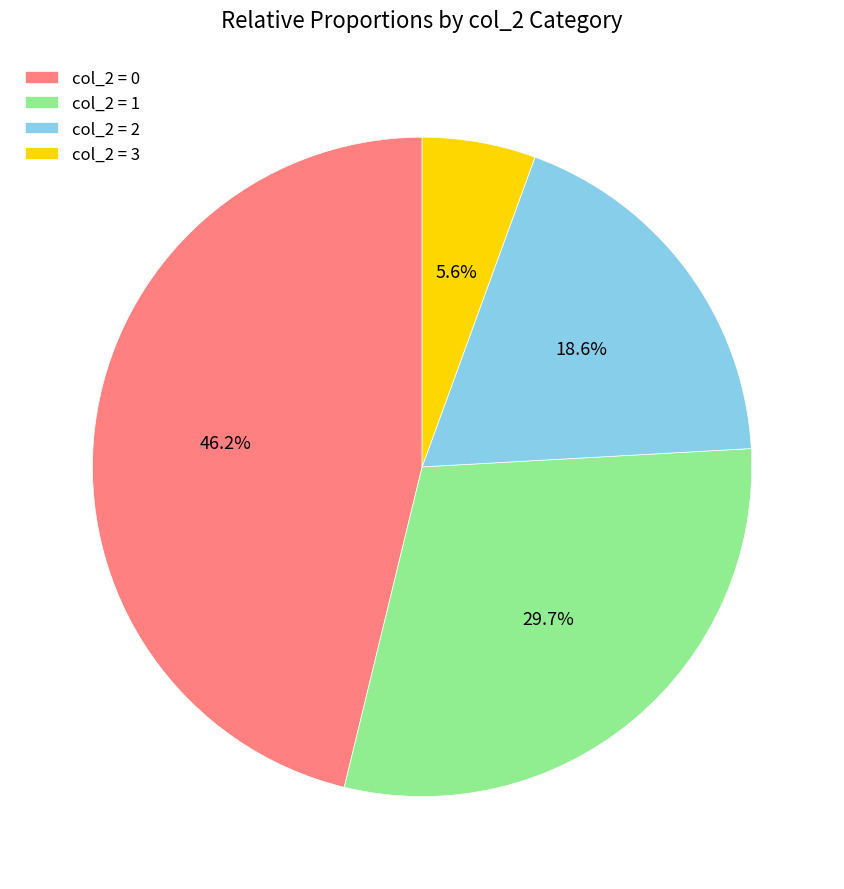

Which has a higher value, col_2 = 0 or col_2 = 1?

col_2 = 0